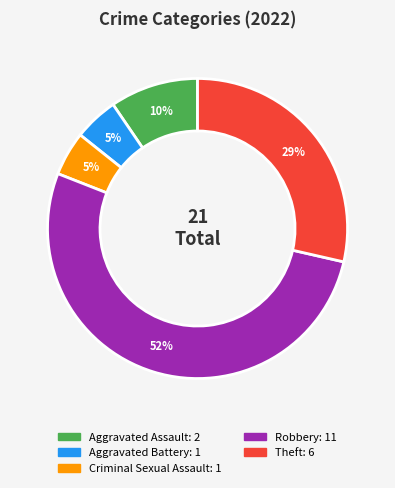

Does Robbery represent more than half of the total?

Yes